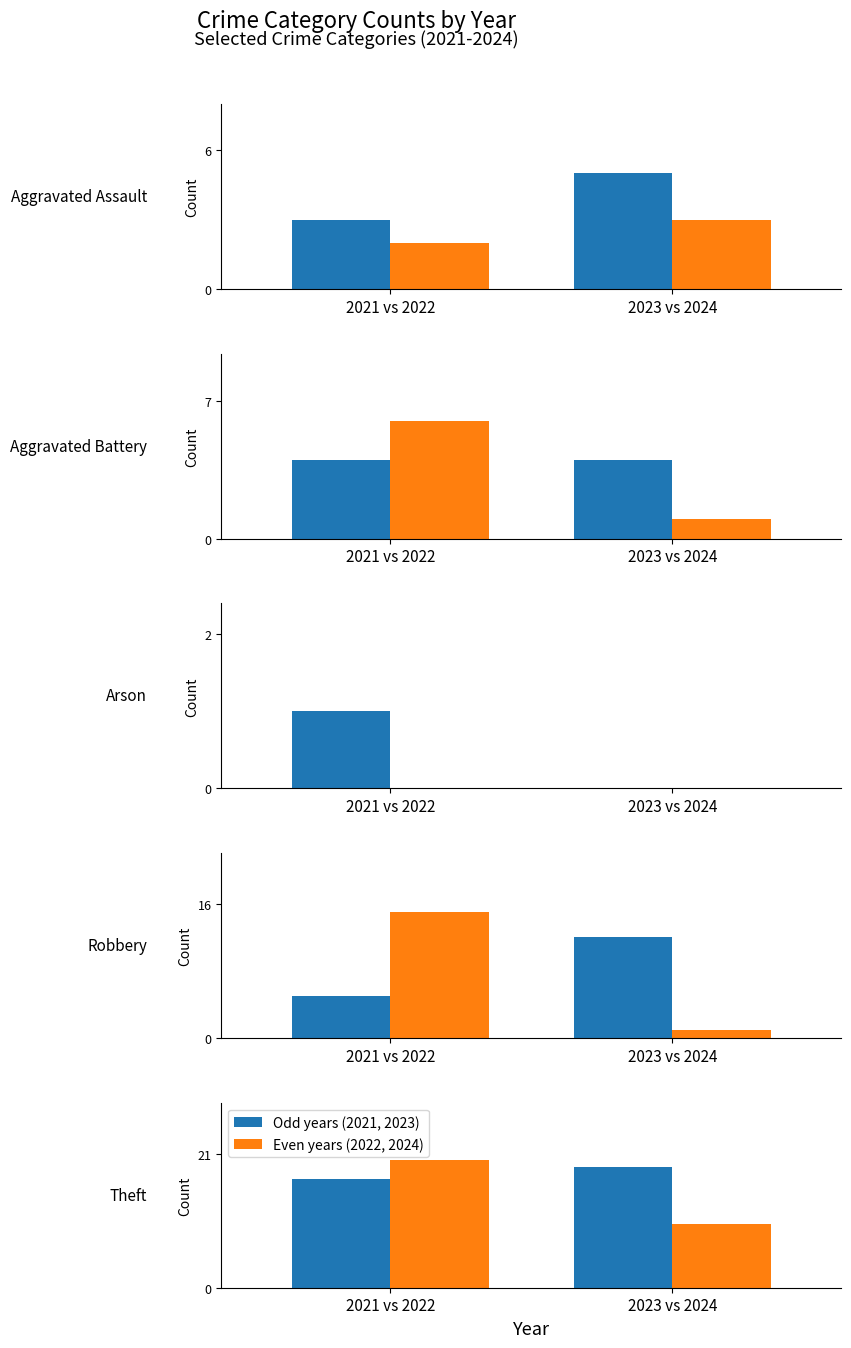

Between 2023 vs 2024 and 2021 vs 2022, which is larger?

2023 vs 2024